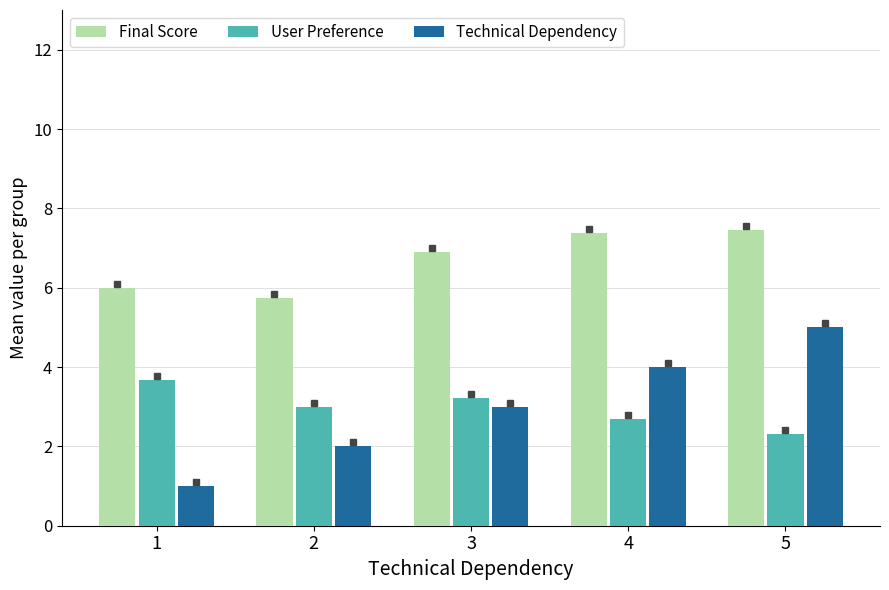

The User Preference series shows 4.2 at 2. True or false?

False